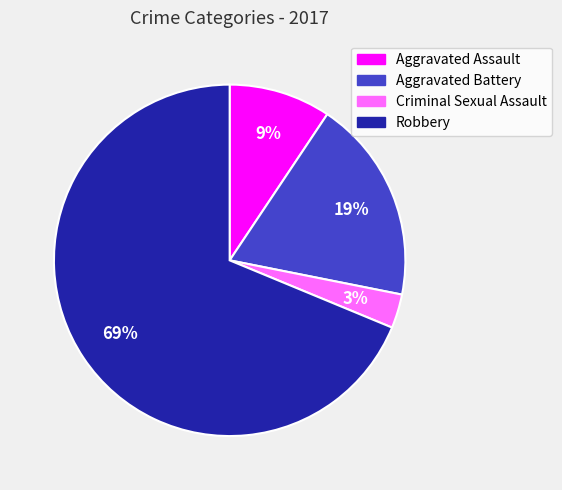

Which category has the biggest portion of the pie?

Robbery